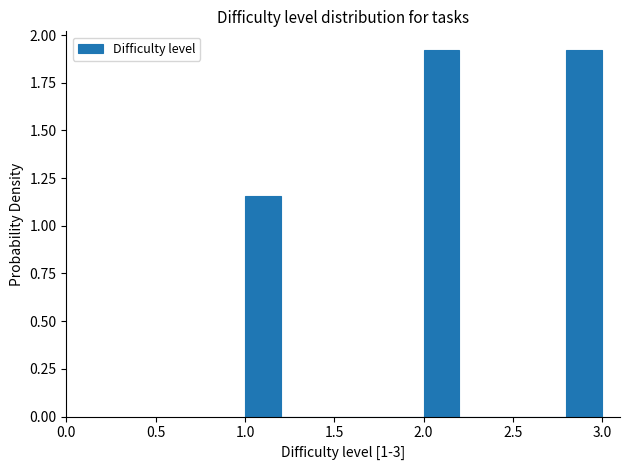

Reading left to right, transcribe this chart: for each bar, give the range it covers on the x-axis and its height. The values are not printed on the chart, so give them approximately, as read against the axis.

1.0 to 1.2: 1.15
1.2 to 1.4: 0
1.4 to 1.6: 0
1.6 to 1.8: 0
1.8 to 2.0: 0
2.0 to 2.2: 1.90
2.2 to 2.4: 0
2.4 to 2.6: 0
2.6 to 2.8: 0
2.8 to 3.0: 1.90